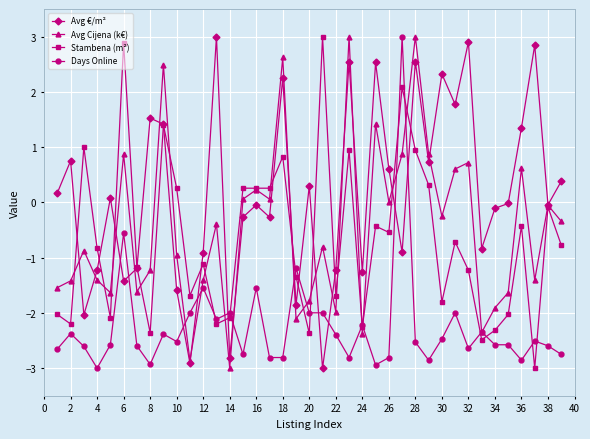

After their last crossing, which series has the higher values: Avg €/m² or Days Online?

Avg €/m²